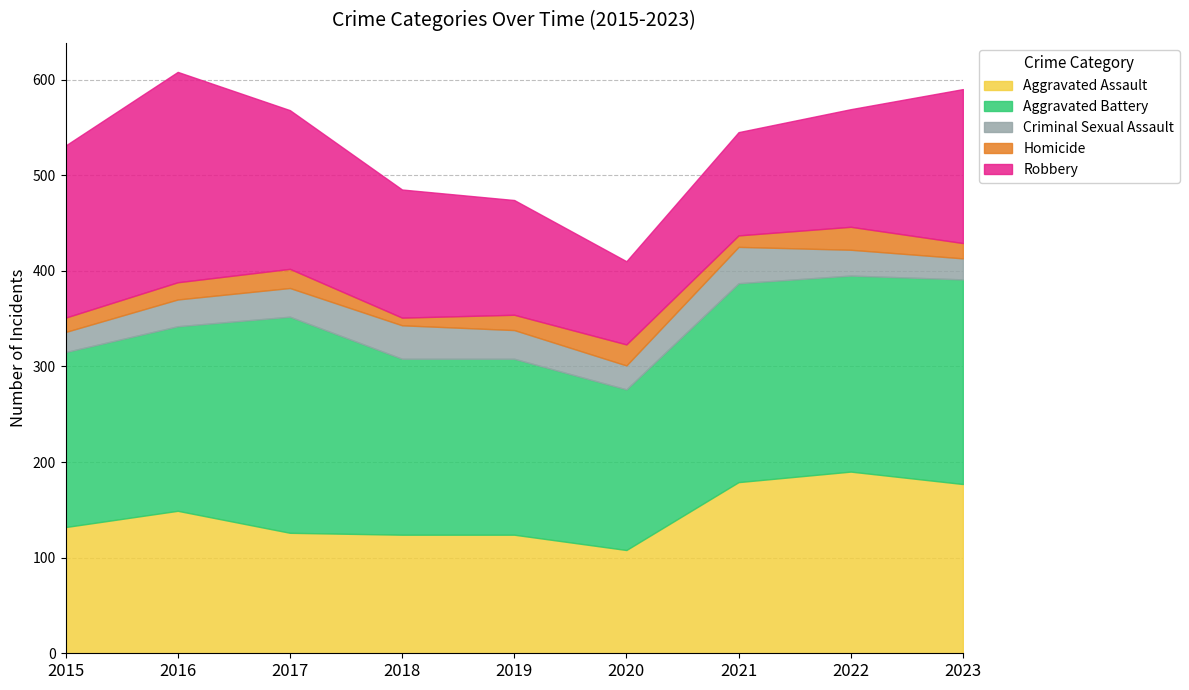

What is the value of the Robbery point at the 5th from the left?

120